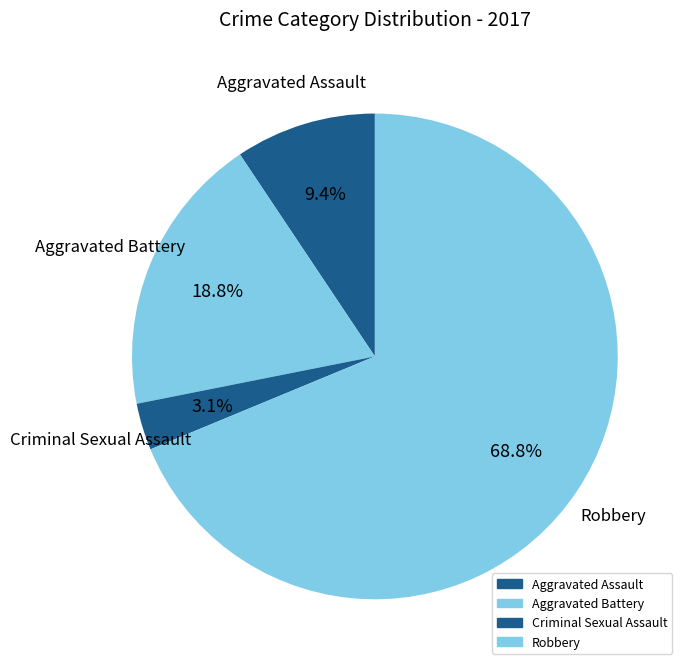

Approximately how many times larger is the value at Robbery compared to Aggravated Battery?

3.7